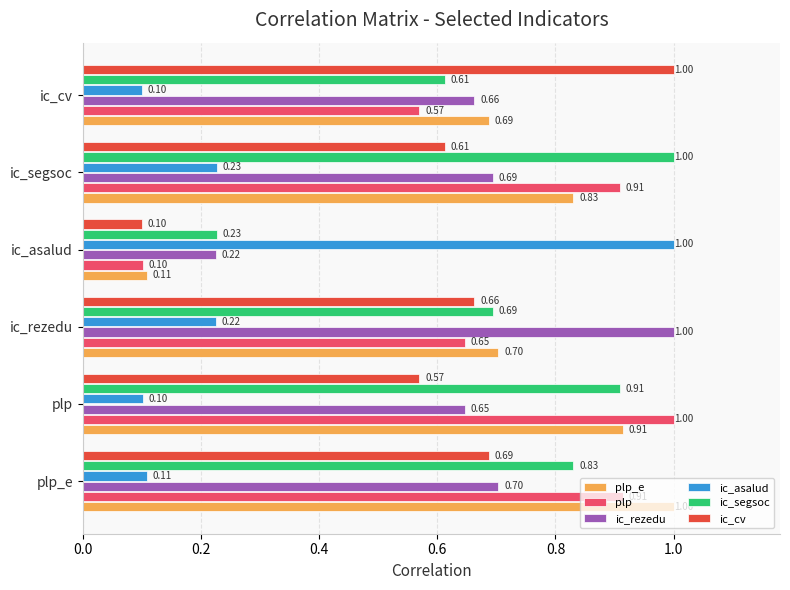

Between plp and ic_segsoc, which series saw the biggest shift?

ic_asalud